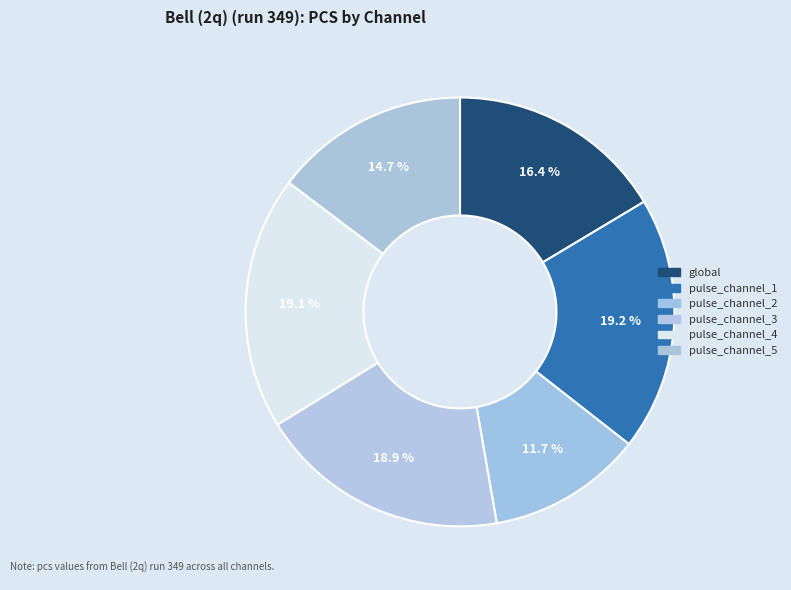

To the nearest percent, what portion does global represent?

16%